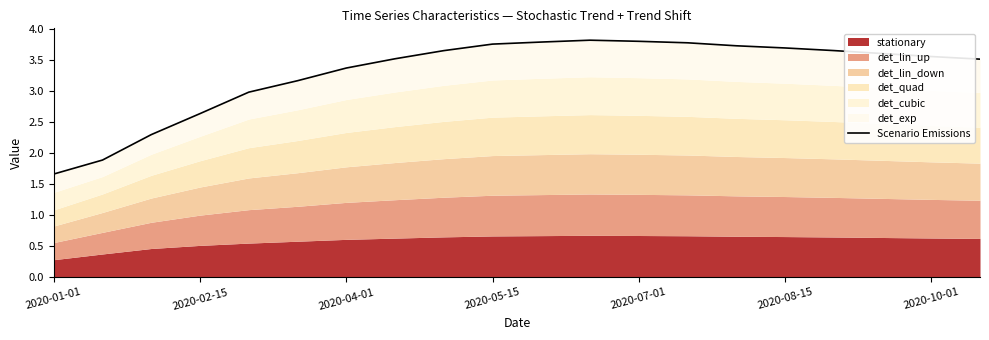

What is the difference between the second highest and second lowest values?

1.9